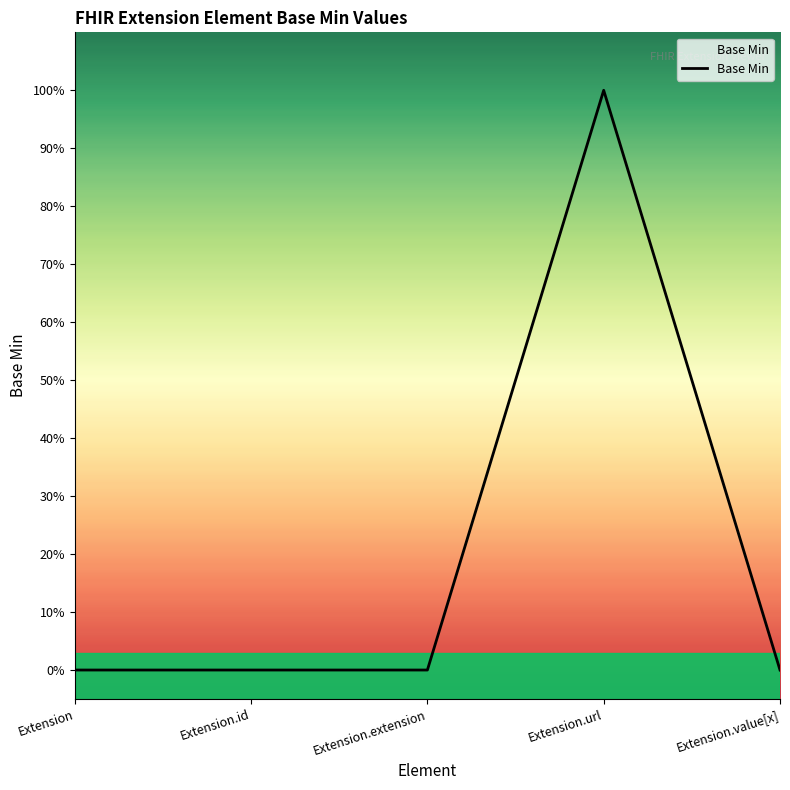

Does the chart have visible grid lines?

No